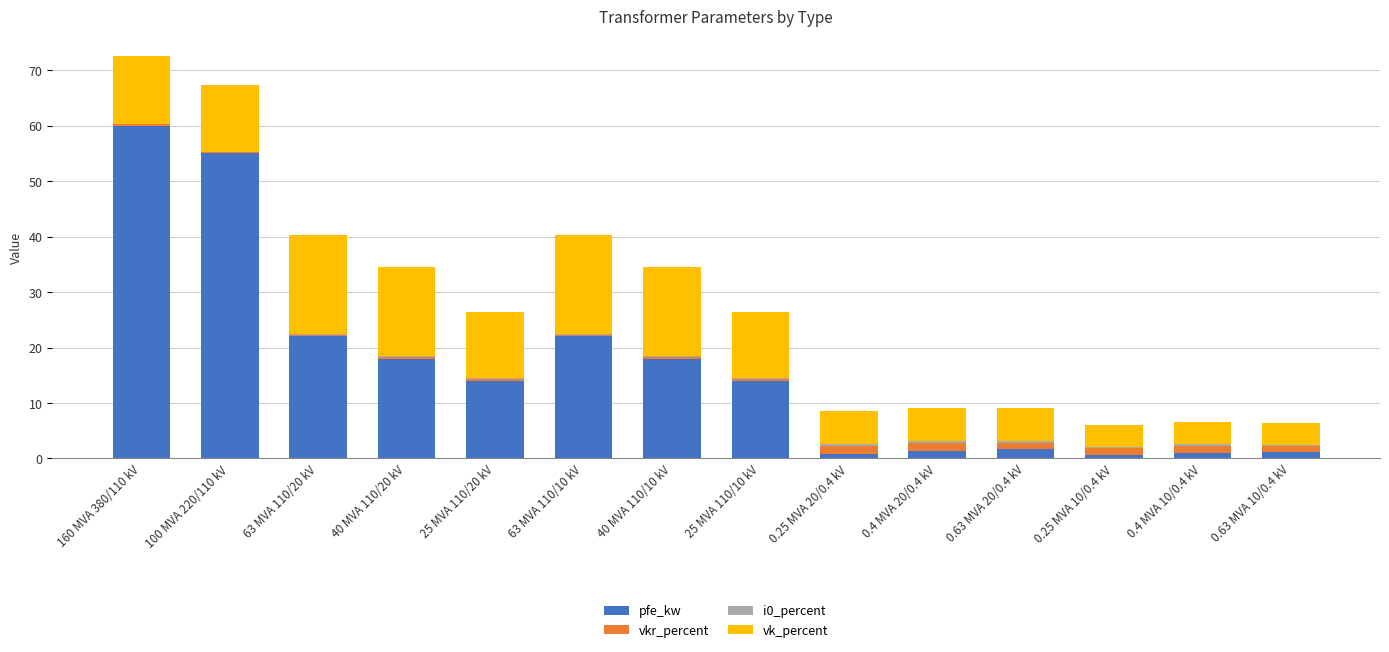

Is it true that pfe_kw equals 55.0 at 100 MVA 220/110 kV?

True